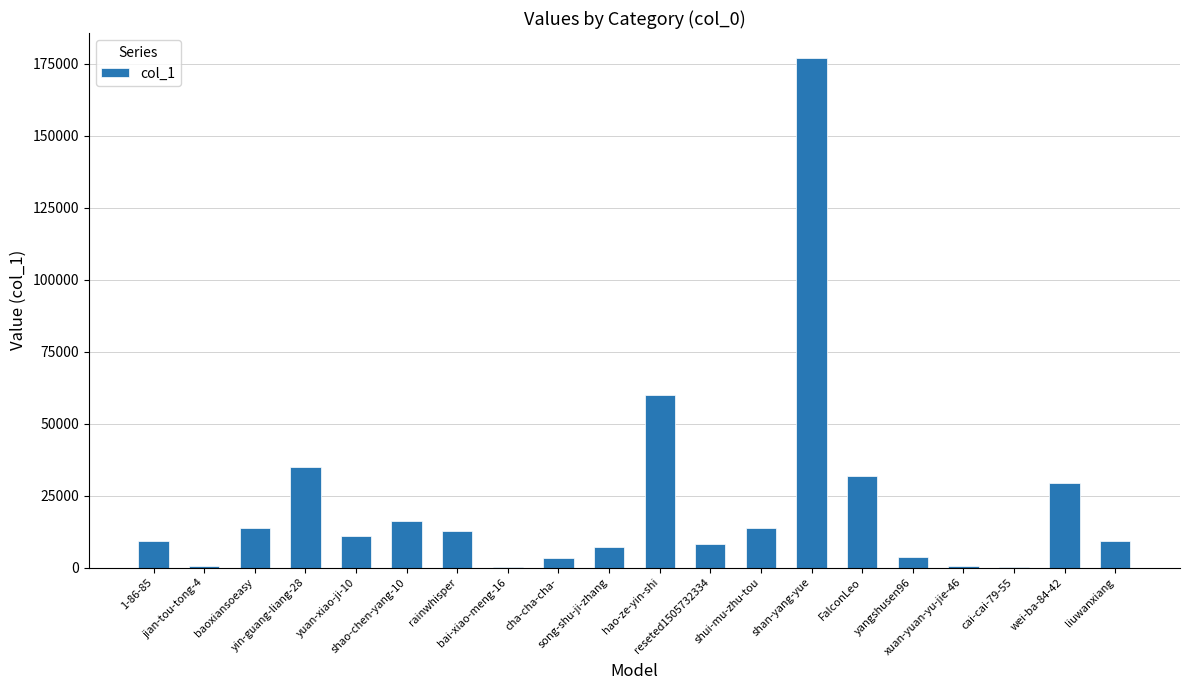

Are the bars horizontal?

No